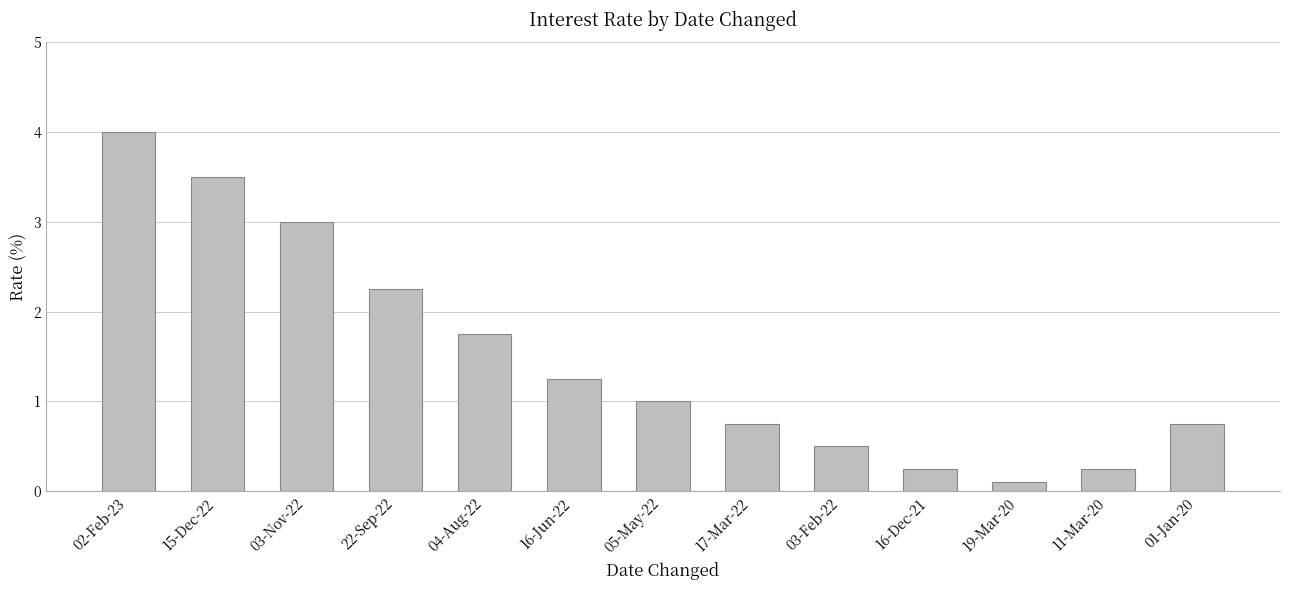

Which label corresponds to the largest value in the chart?

02-Feb-23